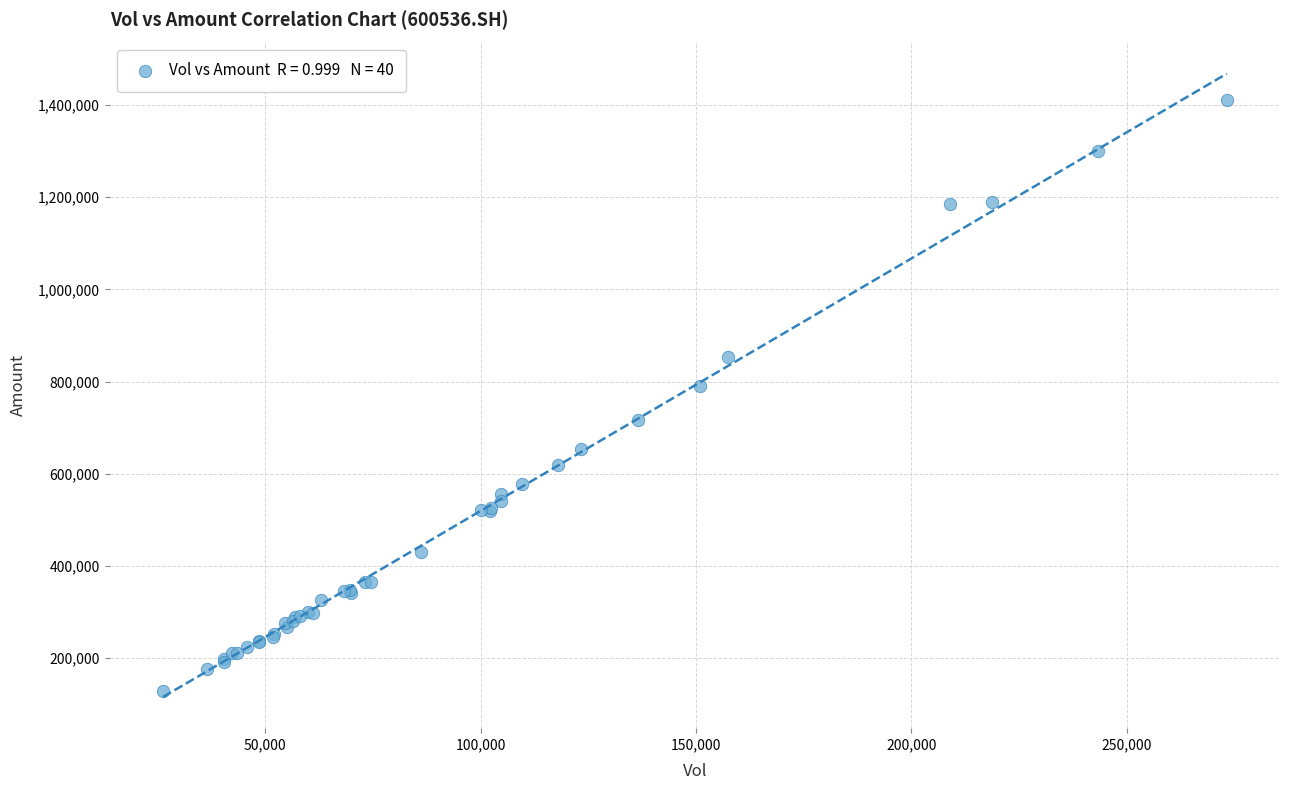

What Y value in the scatter plot is closest to 769357?

789318.4